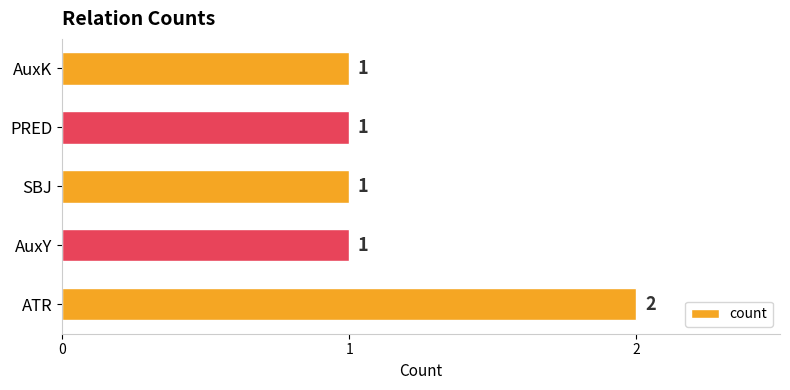

What is the difference between the maximum and second lowest values?

1